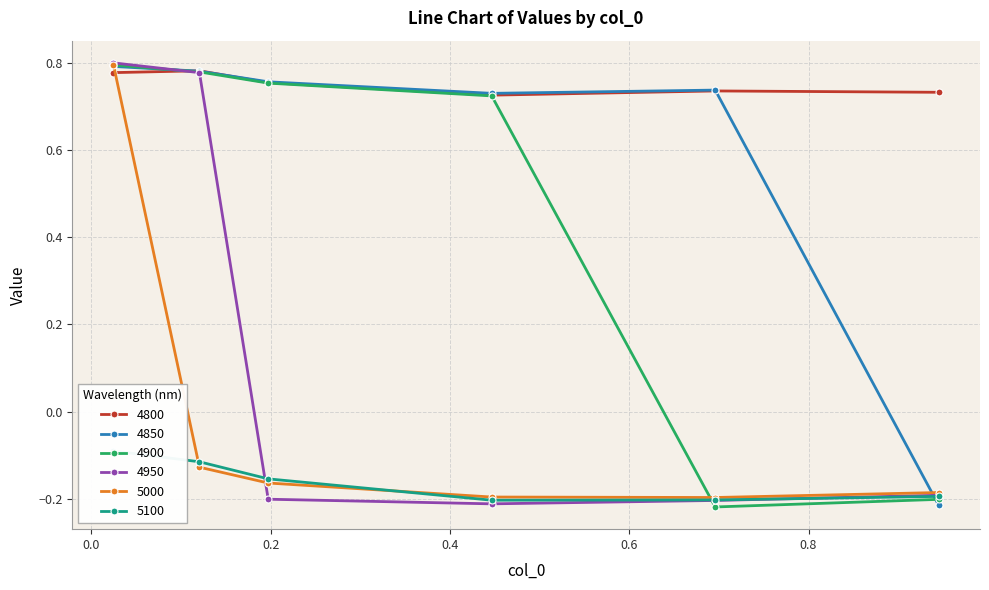

Where do 5000 and 4850 first cross each other?

0.02465753424657534 and 0.1205479452054795